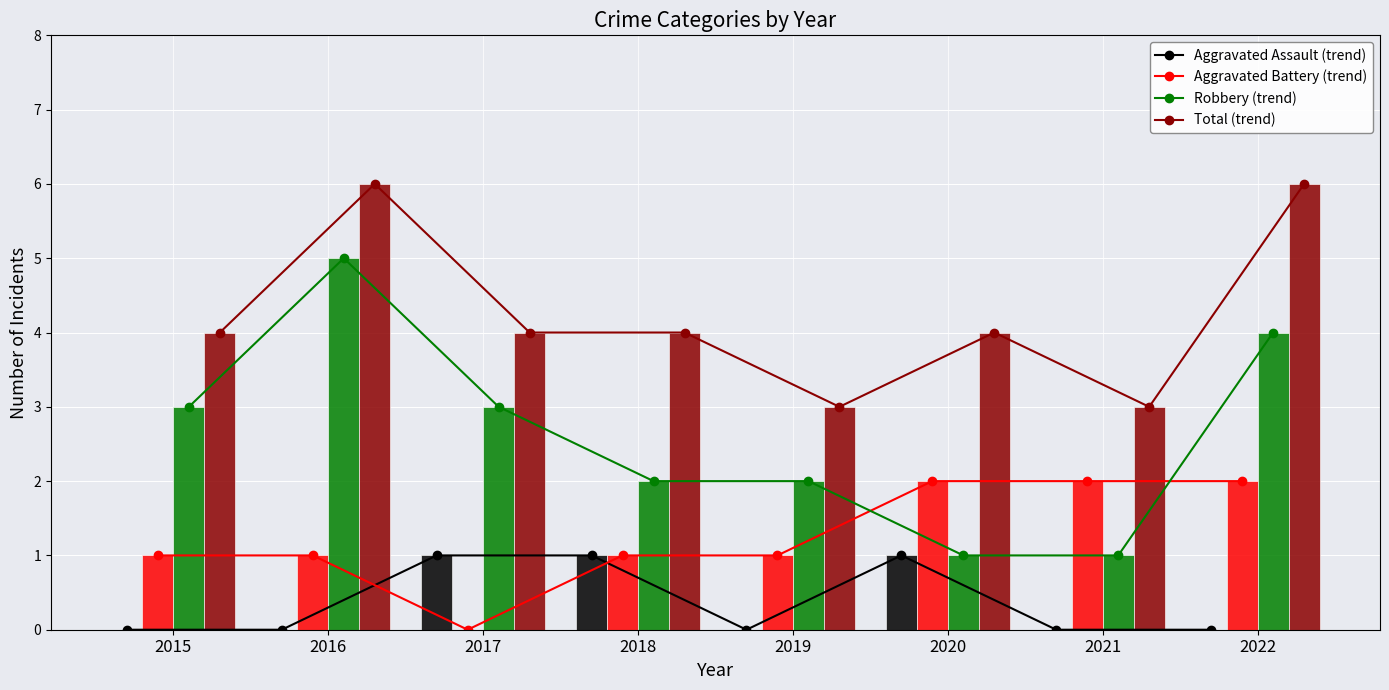

Reading left to right, extract all data points from this chart.

Aggravated Assault: 2015=0	2016=0	2017=1	2018=1	2019=0	2020=1	2021=0	2022=0
Aggravated Battery: 2015=1	2016=1	2017=0	2018=1	2019=1	2020=2	2021=2	2022=2
Robbery: 2015=3	2016=5	2017=3	2018=2	2019=2	2020=1	2021=1	2022=4
Total: 2015=4	2016=6	2017=4	2018=4	2019=3	2020=4	2021=3	2022=6